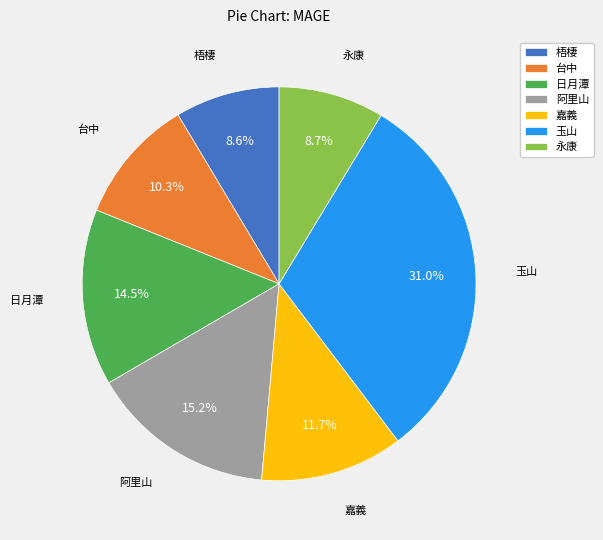

Which has a higher value, 玉山 or 梧棲?

玉山